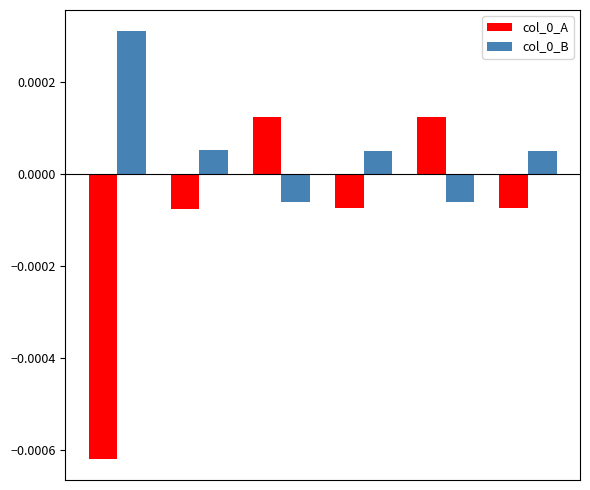

At how many categories does at least one series exceed 0?

6